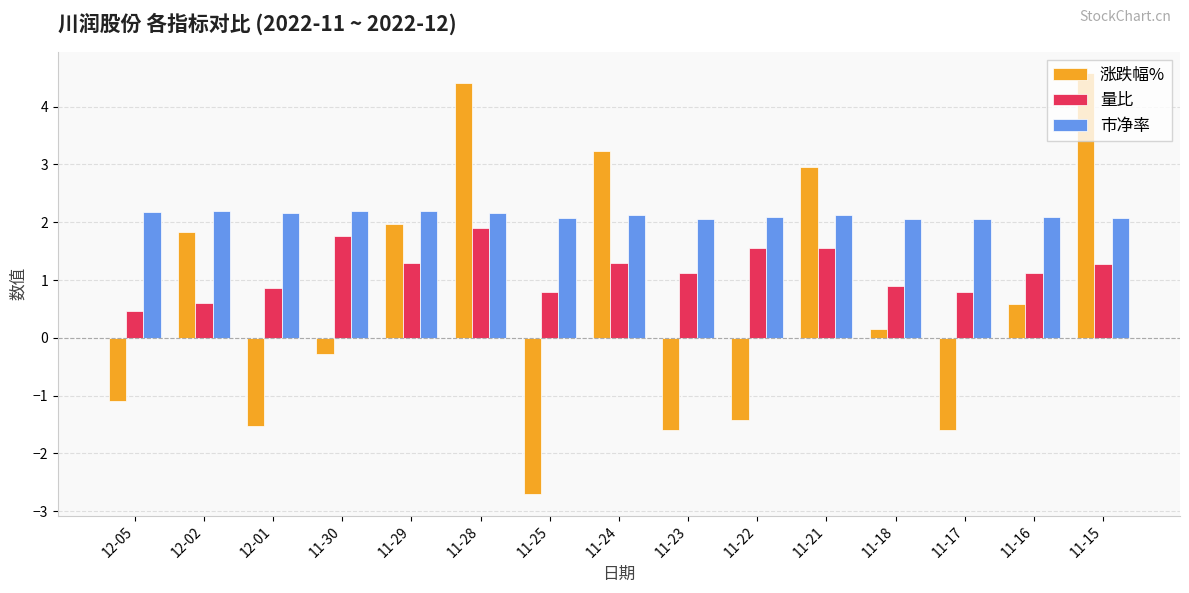

What is the label of the 13th bar from the right?

12-01